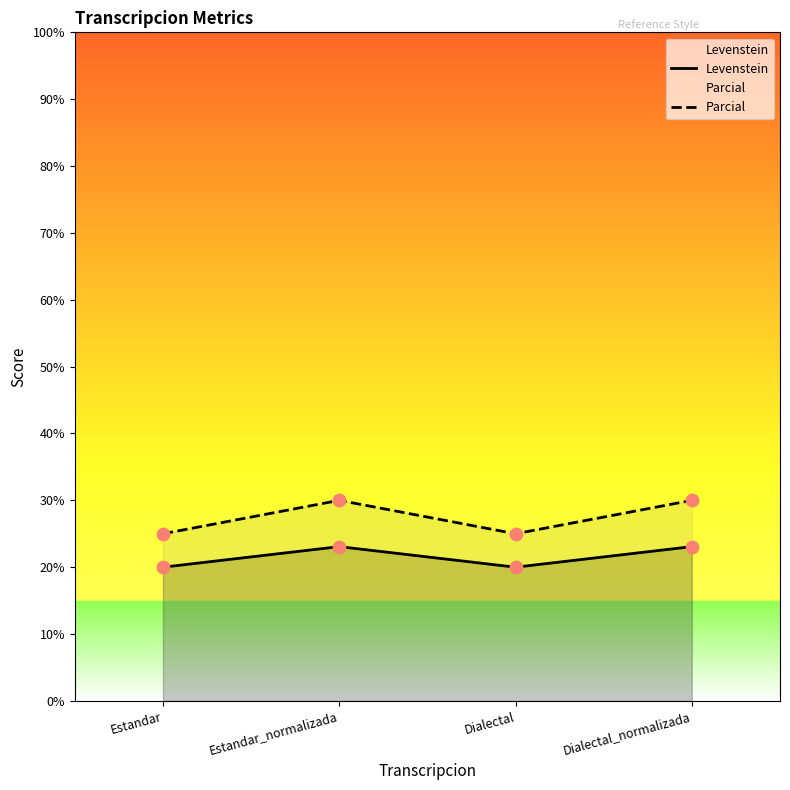

Which series contains the highest Y value?

Parcial